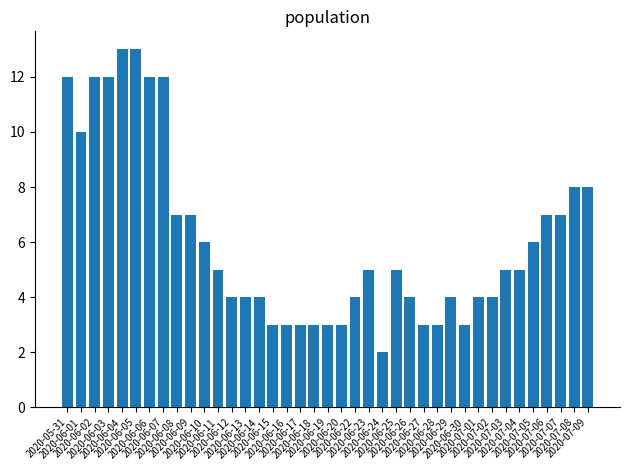

What position from the right is 2020-06-19?

20